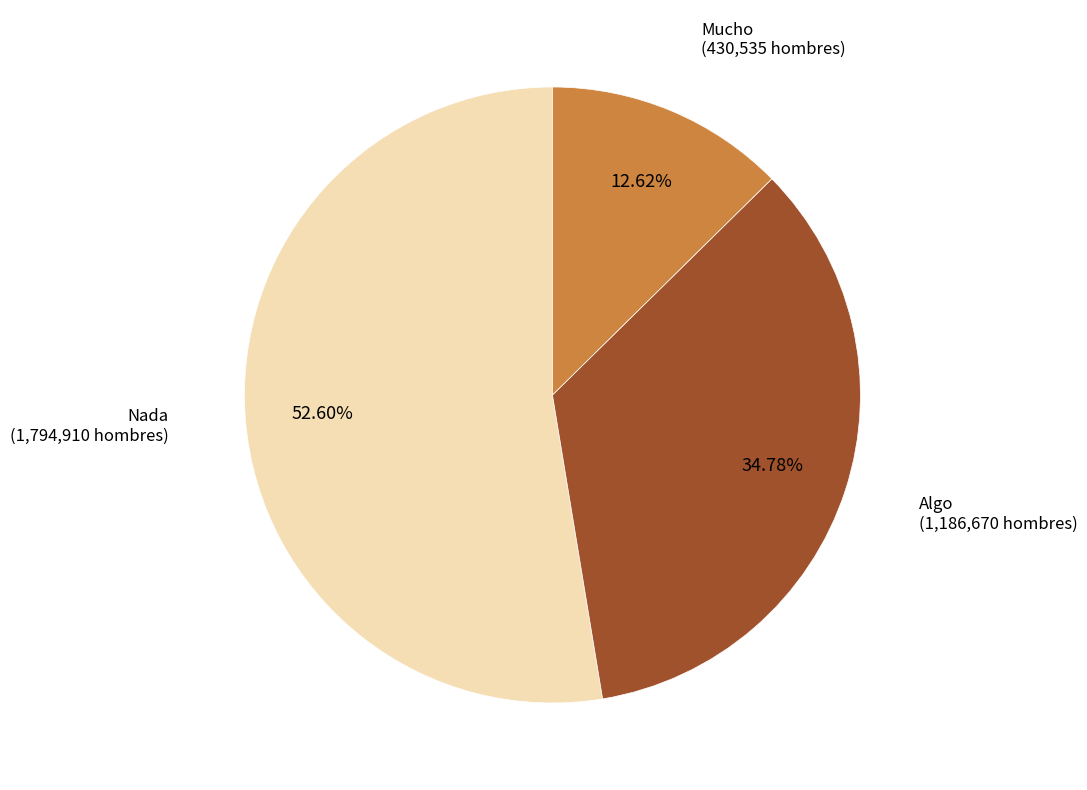

Count the number of slices in the pie.

3